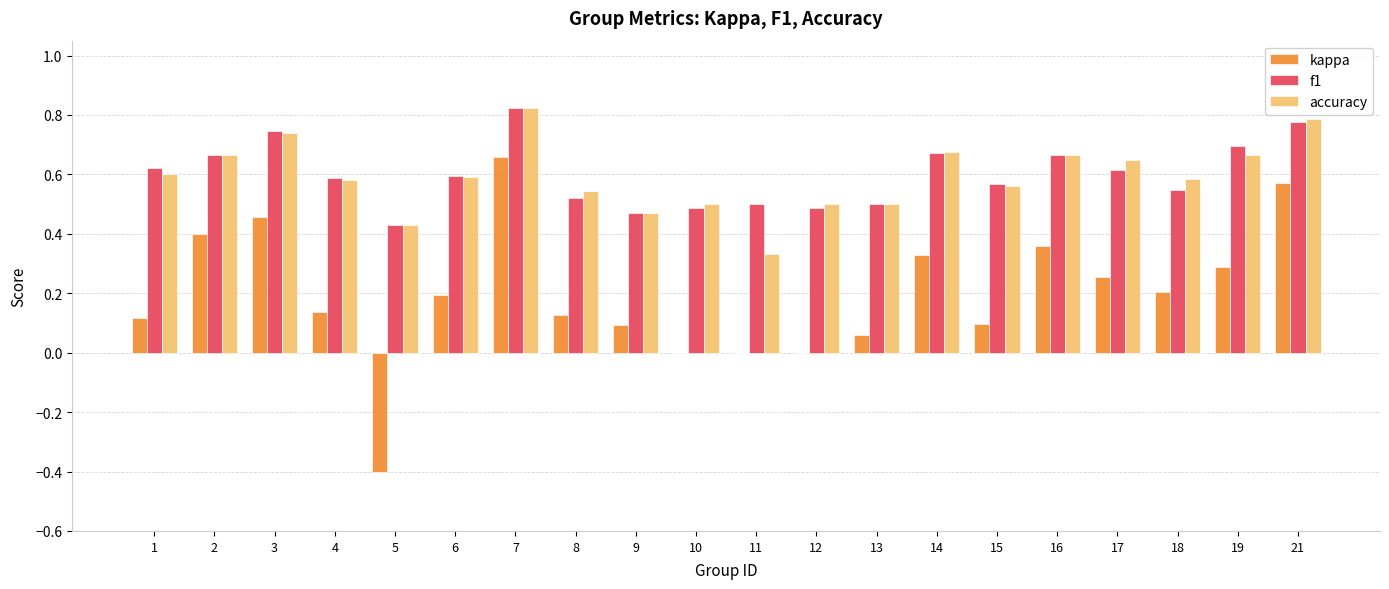

Which series changed the most between 12 and 18?

kappa